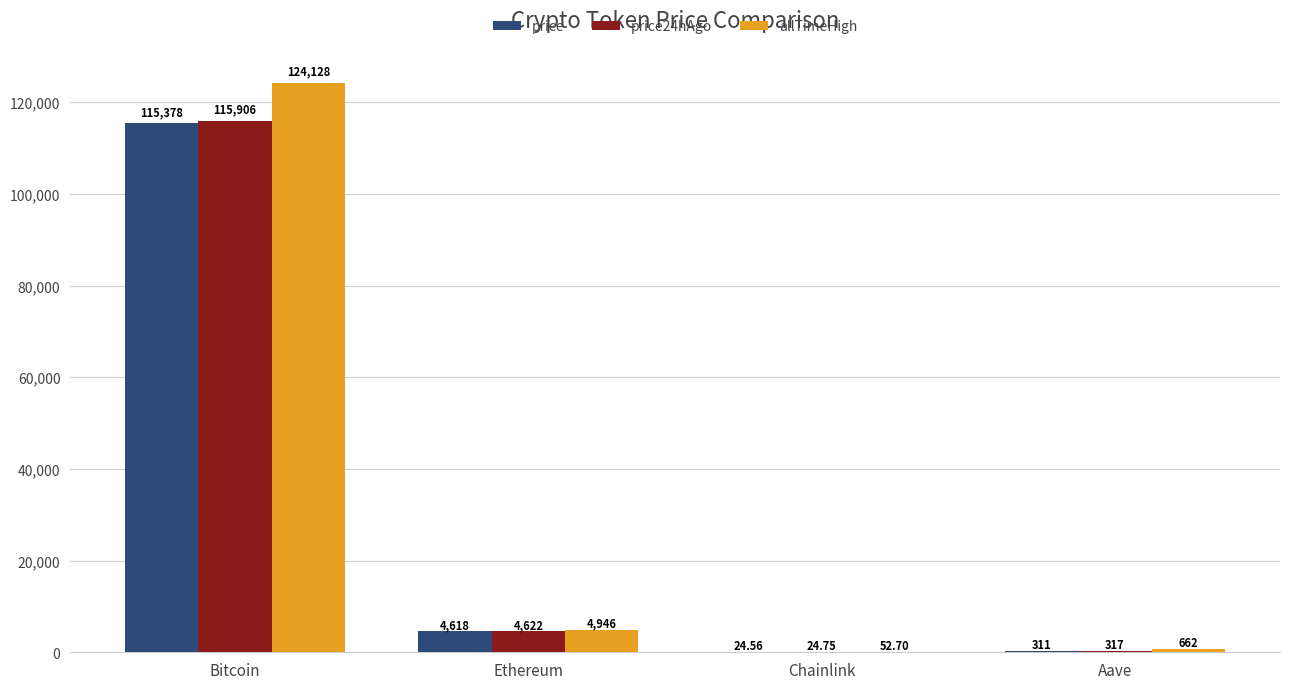

Is the value of allTimeHigh at Aave greater than the value of price at Ethereum?

No